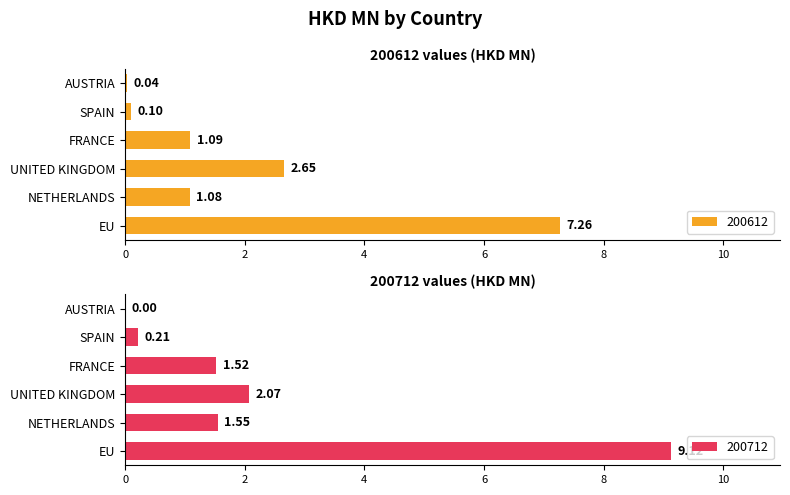

The value of 200712 at DENMARK is 0.1. True or false?

False